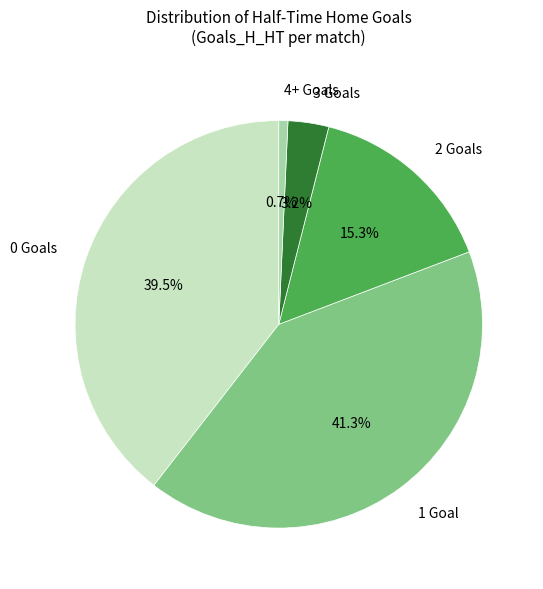

Count the number of slices in the pie.

5